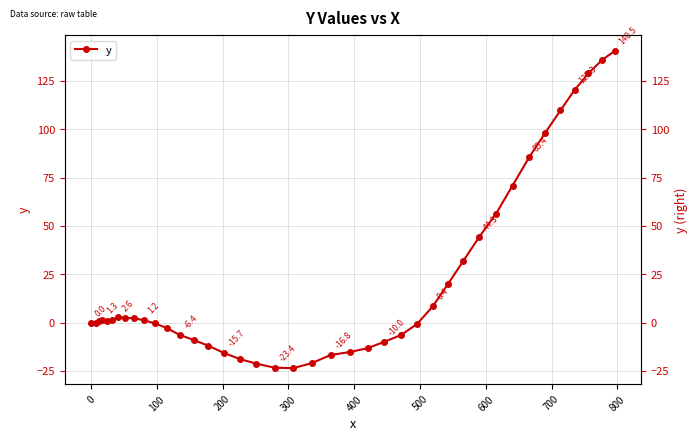

What is the value of the 4th point from the left?

1.3